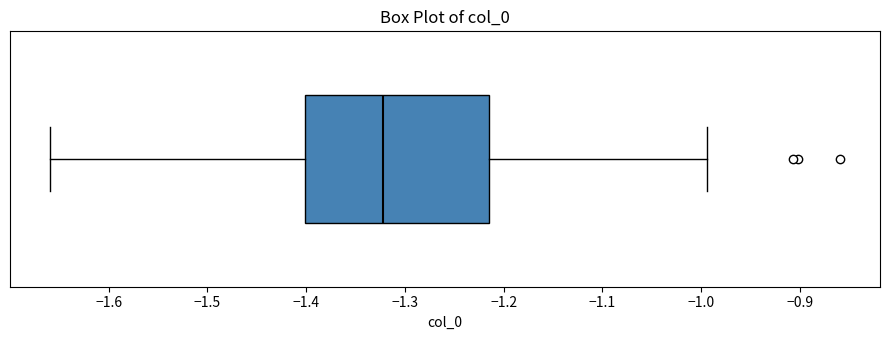

Where is the right edge of the box on the x-axis? The values are not printed on the chart, so give them approximately, as read against the axis.

-1.21